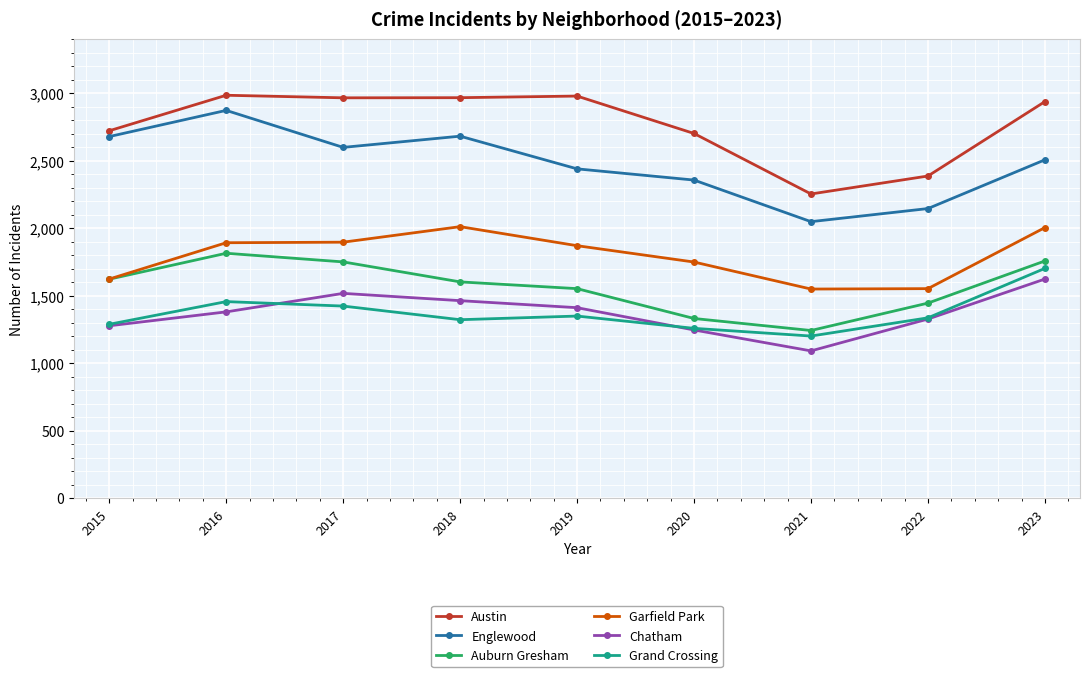

How many distinct data groups are displayed?

6